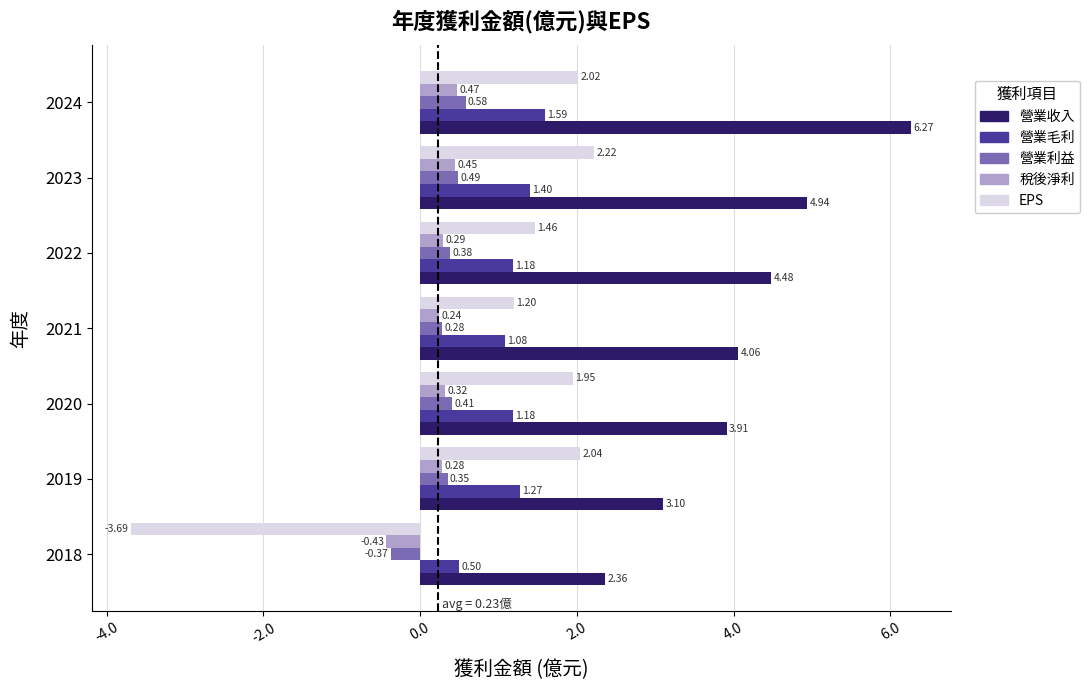

Which series has the widest spread of values?

EPS